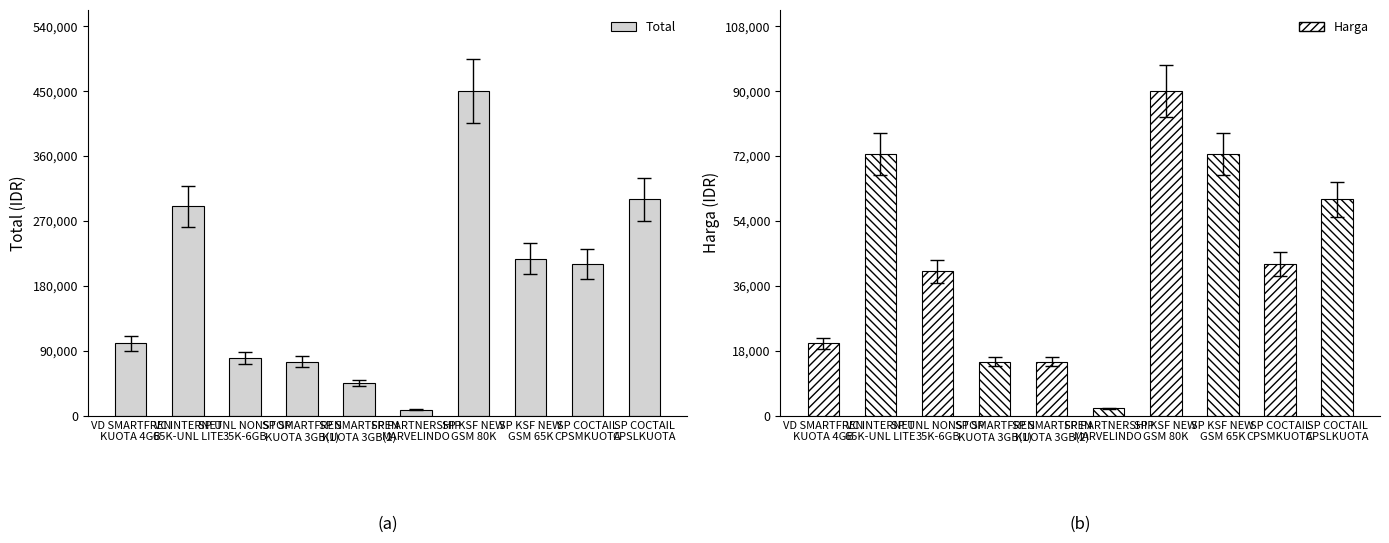

What is the difference between the values at VC INTERNET
65K-UNL LITE and SP SMARTFREN
KUOTA 3GB(1)?

215000